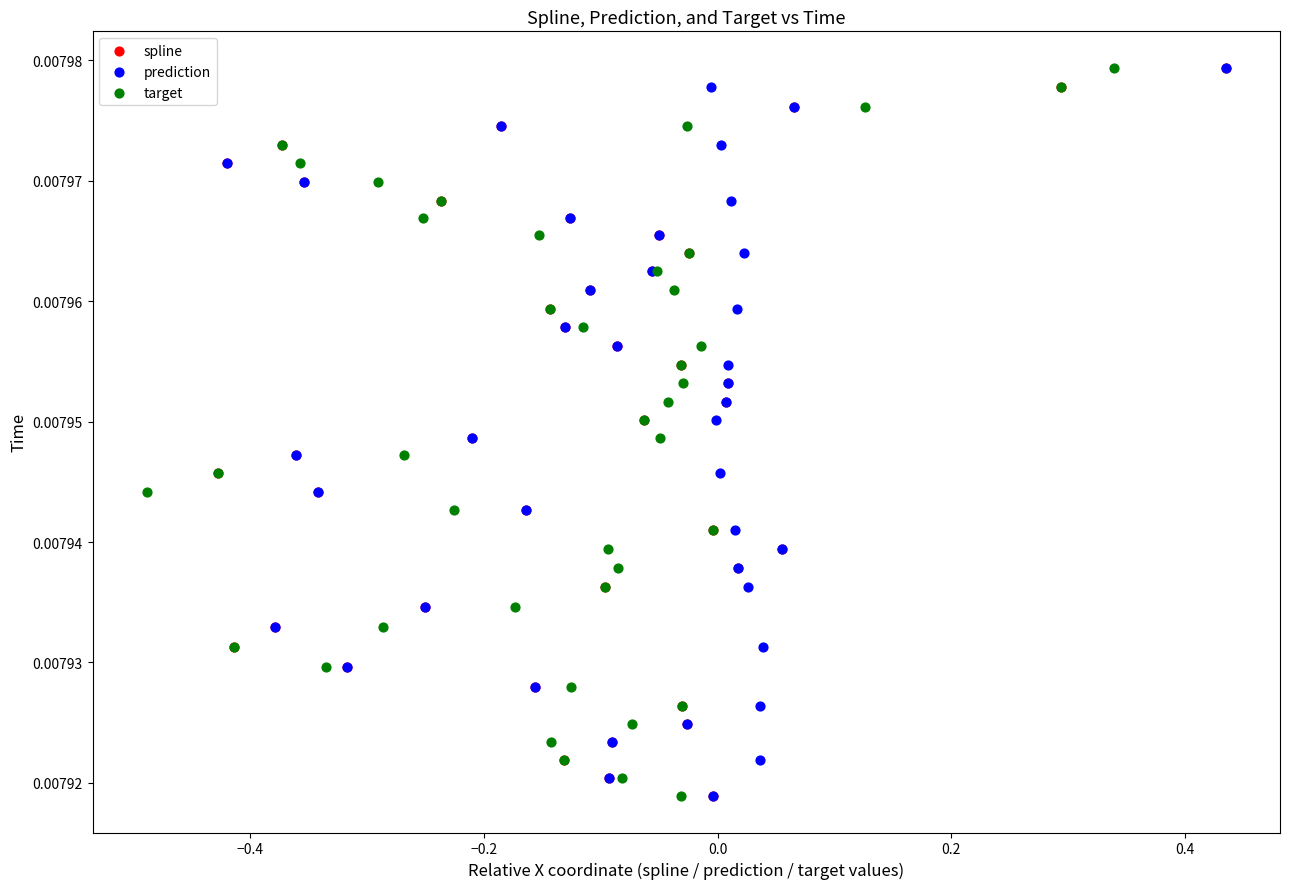

What are all the series names shown in the legend?

spline, prediction, target